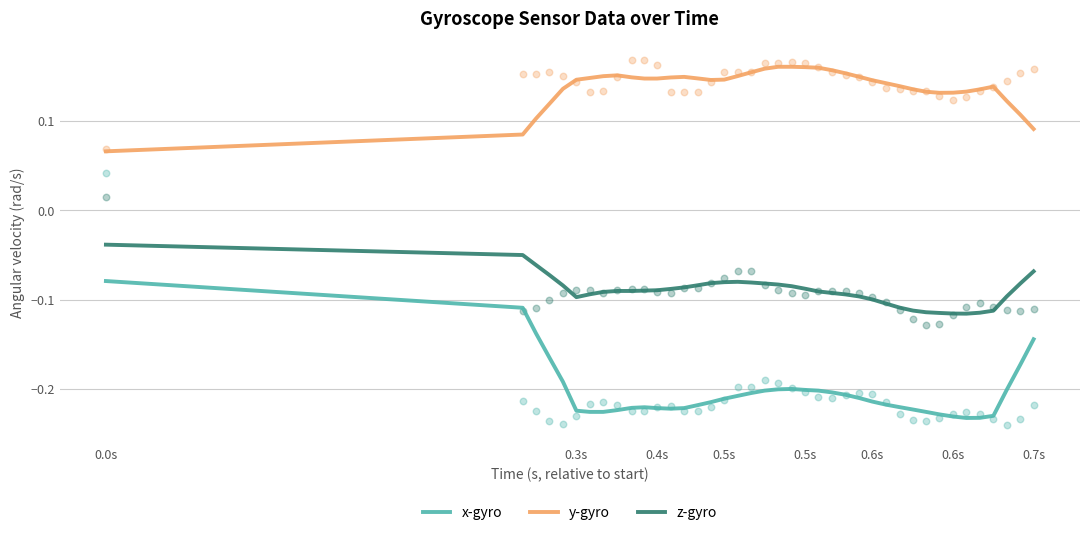

Which series has the widest spread of Y values?

x-gyro